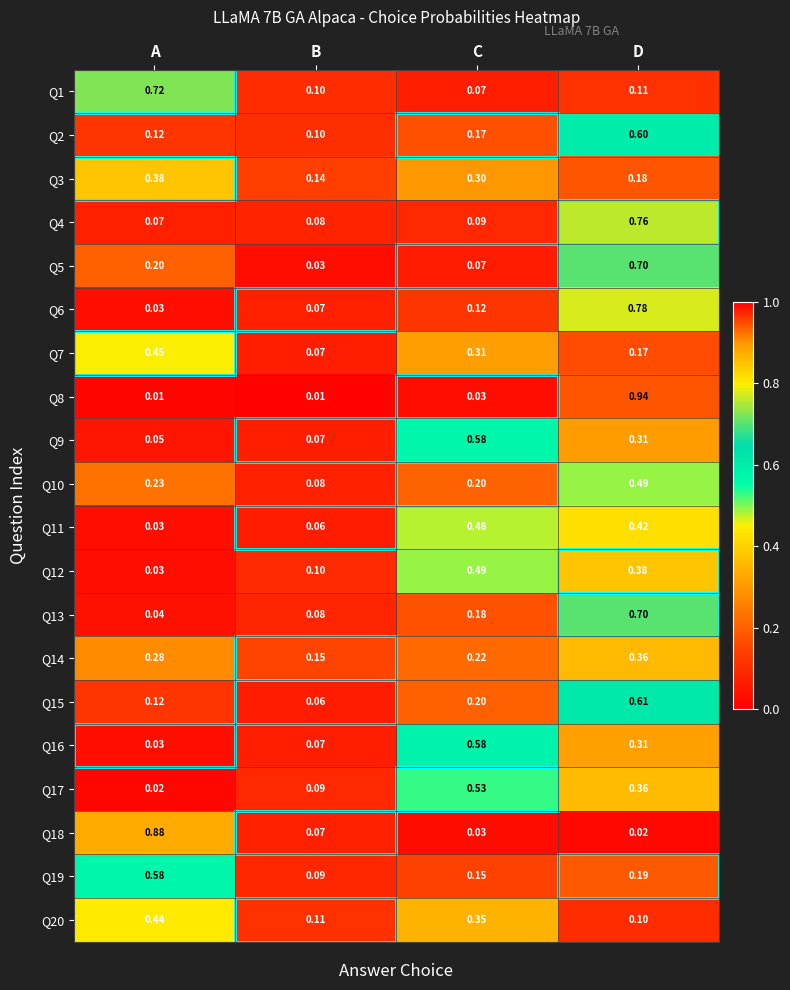

Is the value of Q15 at D greater than the value of Q9 at C?

Yes